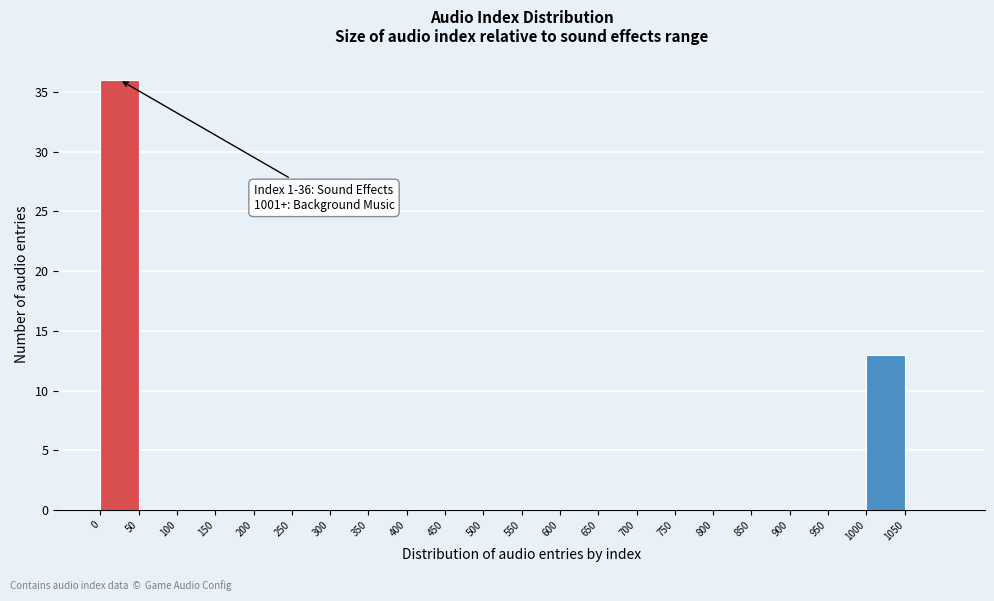

Which range on the x-axis has the tallest bar?

0 to 50